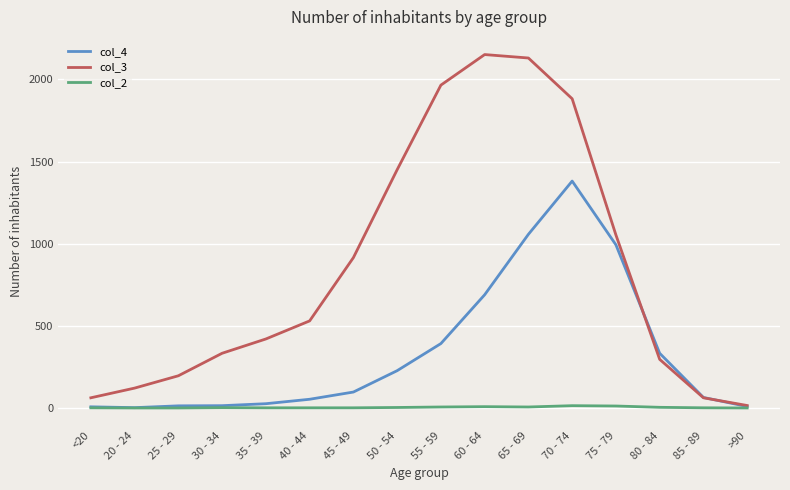

Is it true that col_3 equals 1377 at 65 - 69?

False